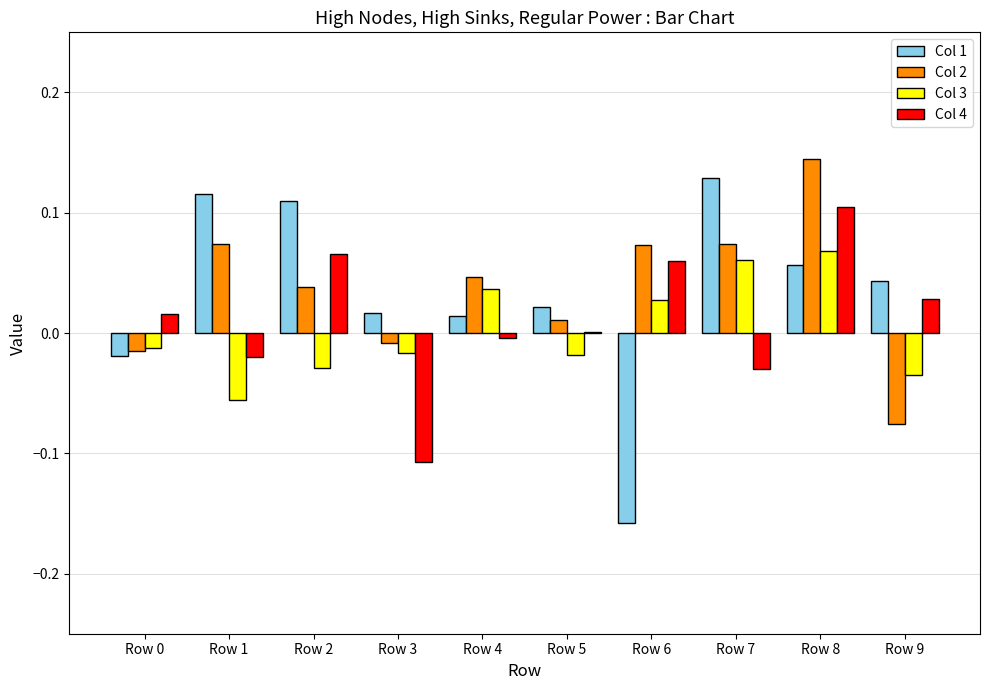

Is it true that Col 4 equals 0.0 at Row 5?

True